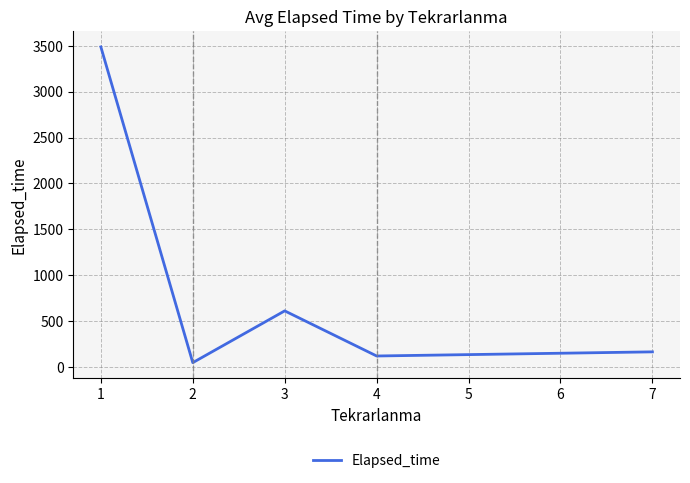

What is the greatest value displayed?

3488.2